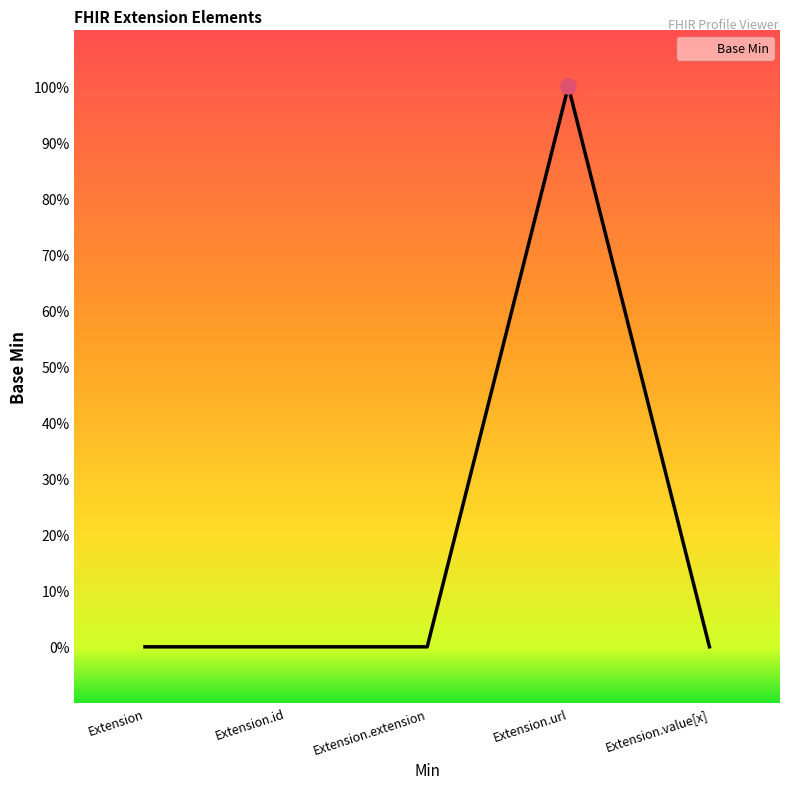

Which has a higher value, Extension or Extension.url?

Extension.url